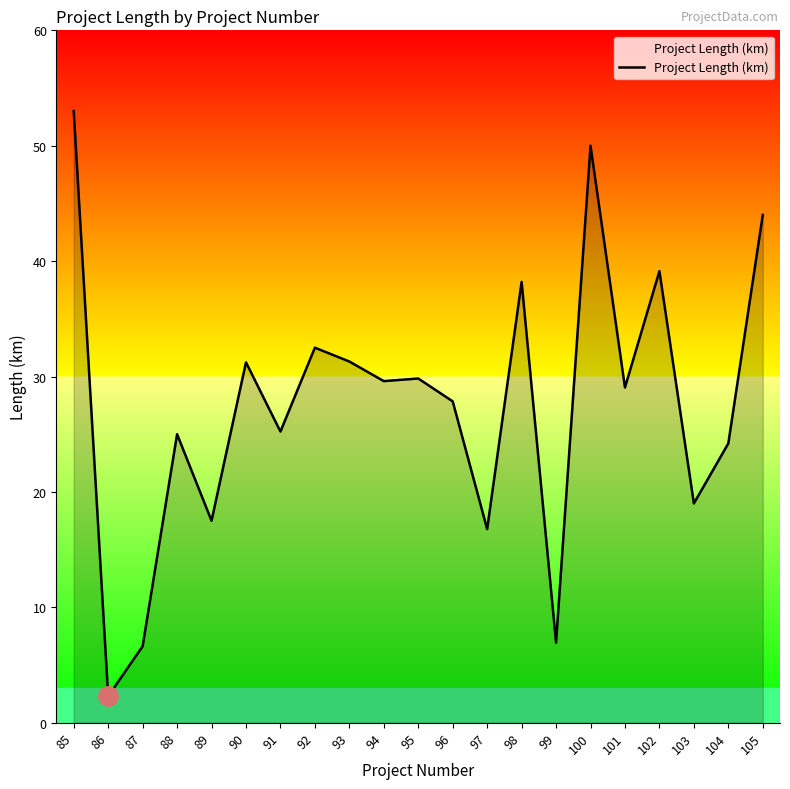

What is the sum of the values at 102 and 105?

83.1